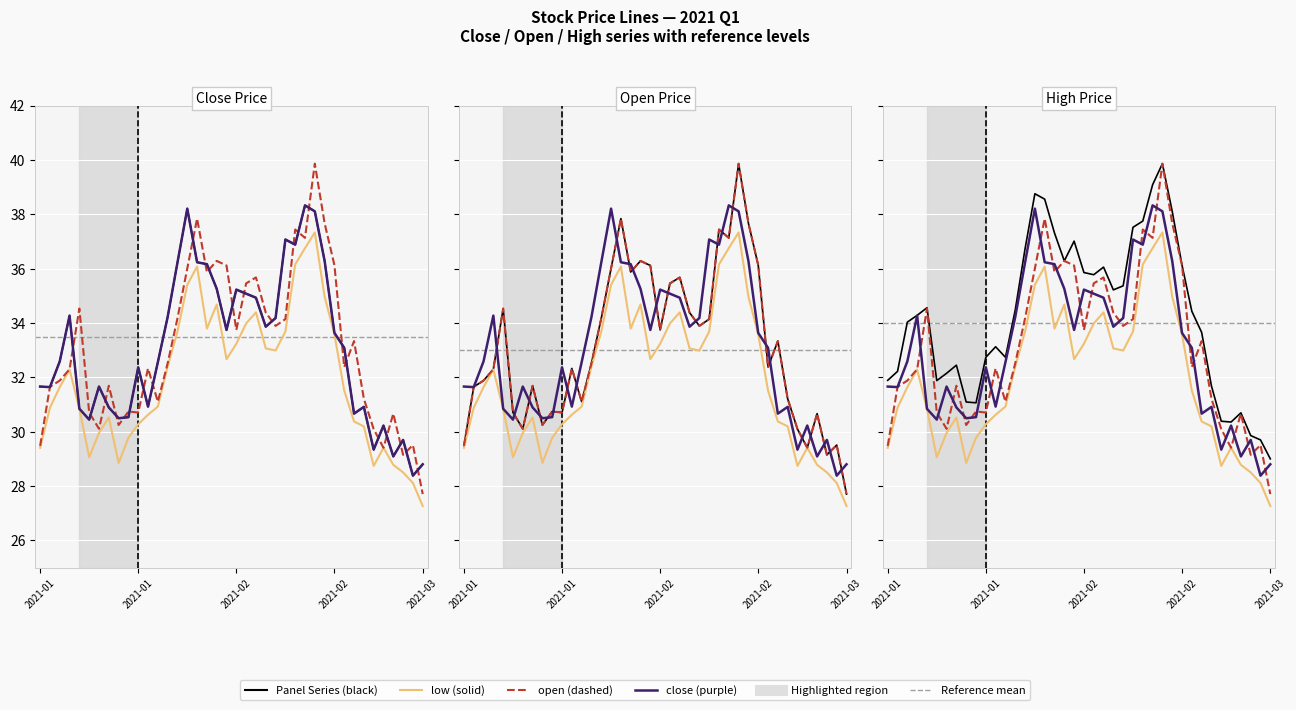

What is the approximate value of open at 23?

34.4